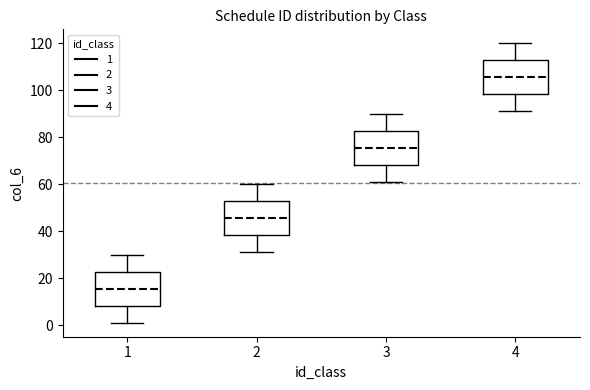

Where is the lower edge of the box at x = 4 on the y-axis? The values are not printed on the chart, so give them approximately, as read against the axis.

98